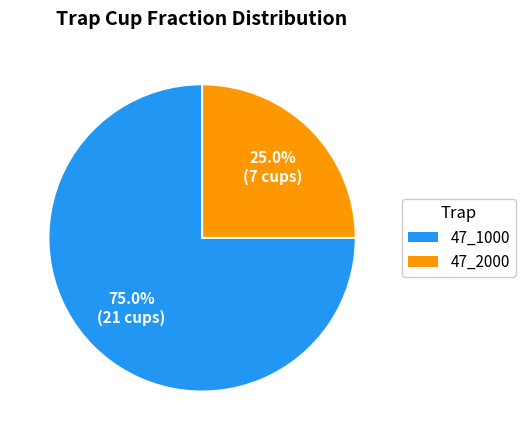

To the nearest percent, what is the difference between the 47_1000 and 47_2000 slice percentages?

50%